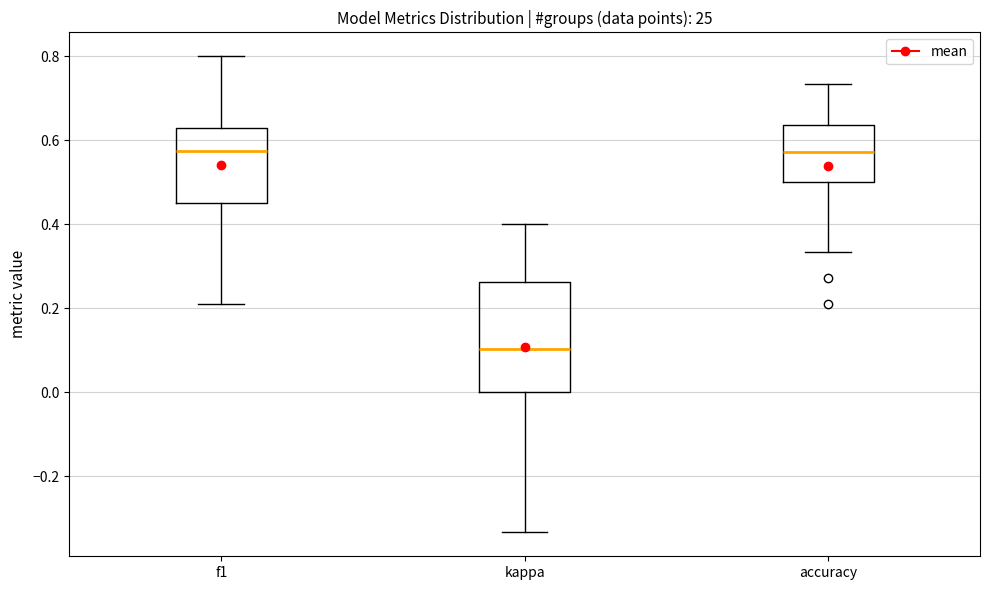

Comparing the boxes themselves (not the whiskers), which one is the tallest?

kappa